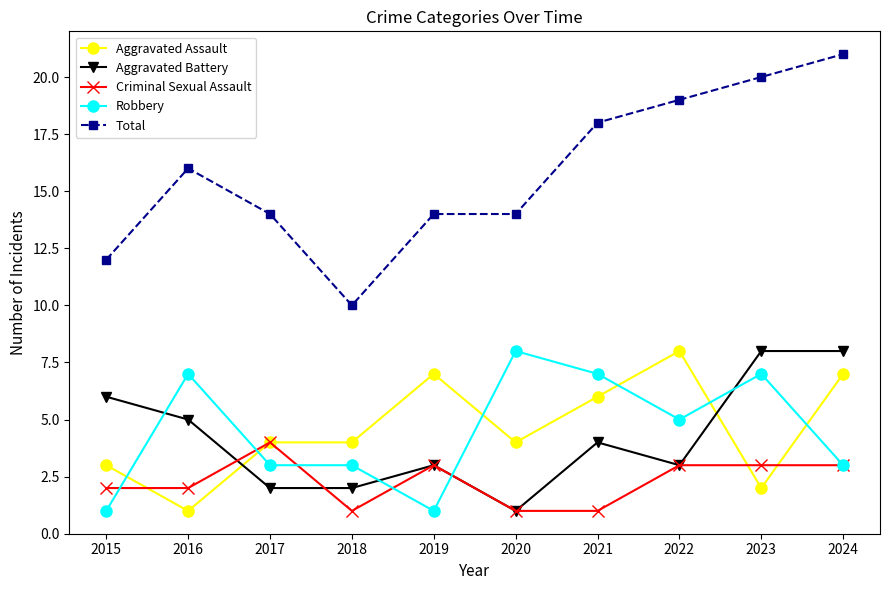

What is the total value across all series at 2019?

28